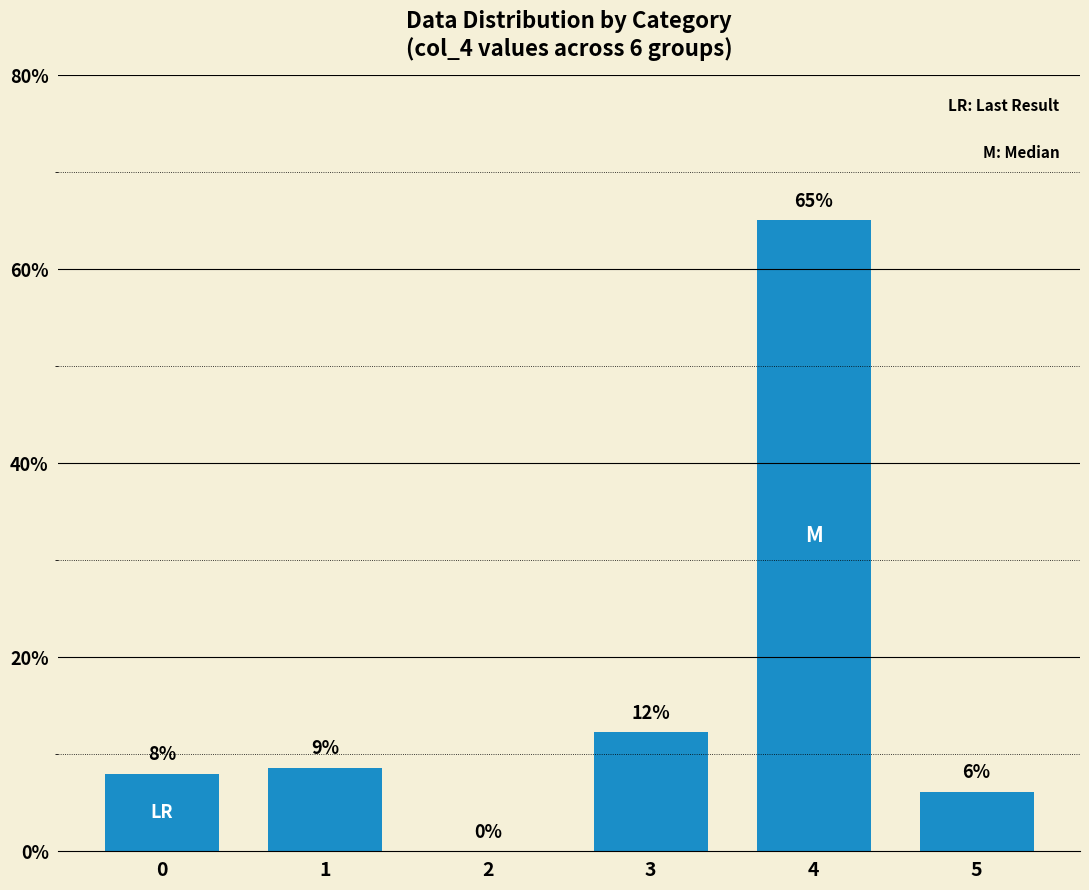

How many data points does each series have?

6